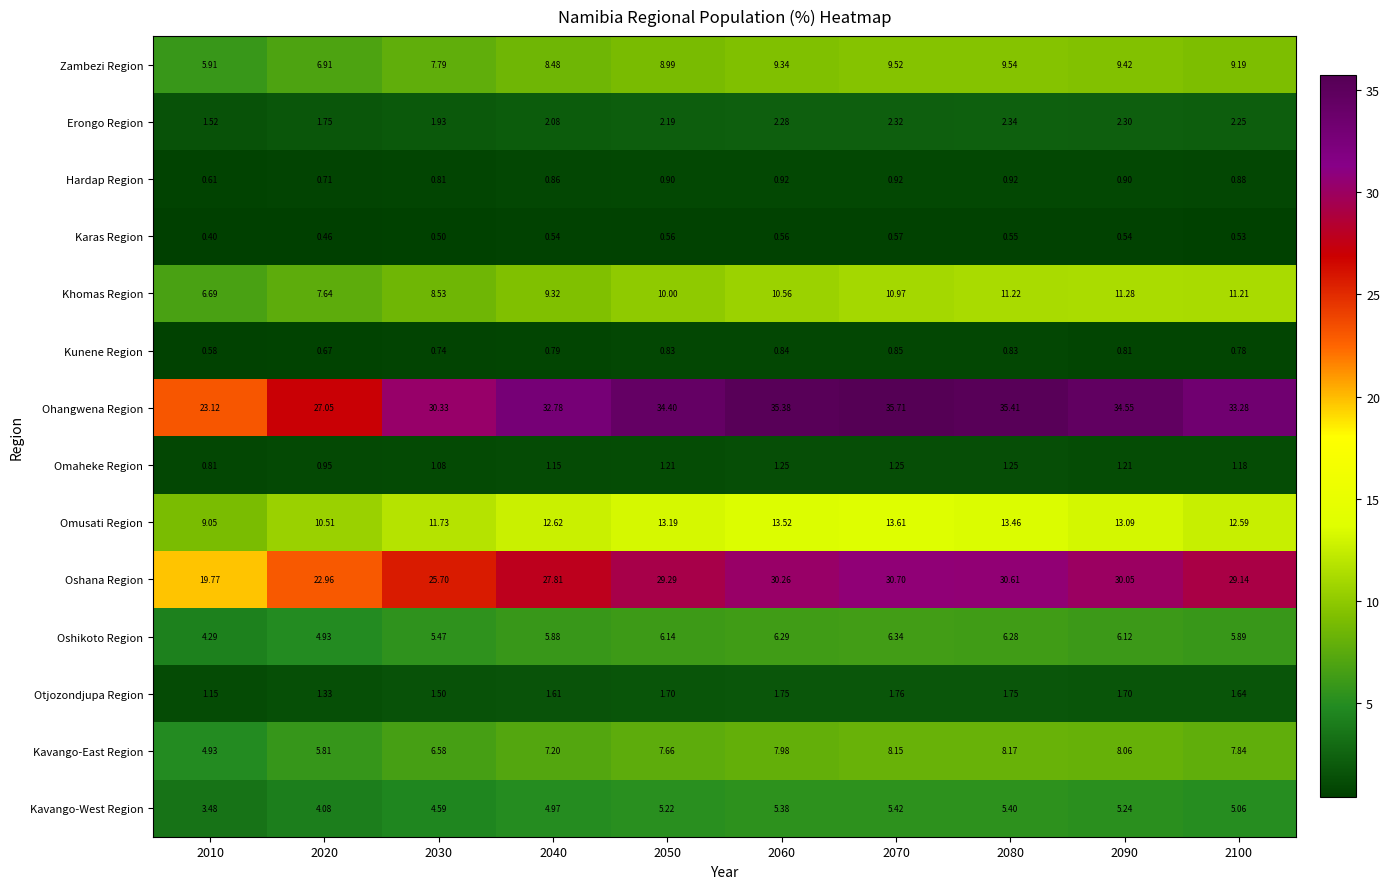

How many data points in Zambezi Region are above 9?

5